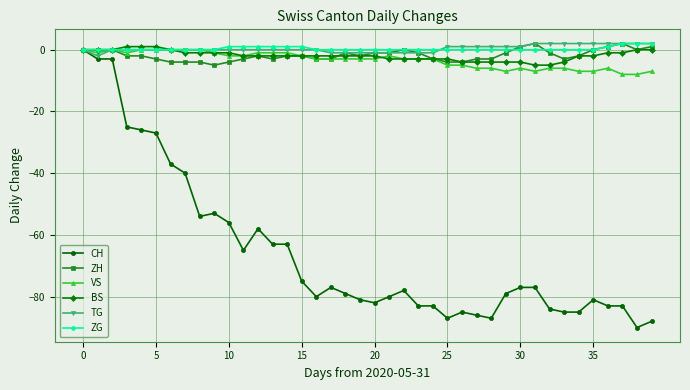

Which series has the widest spread of values?

CH